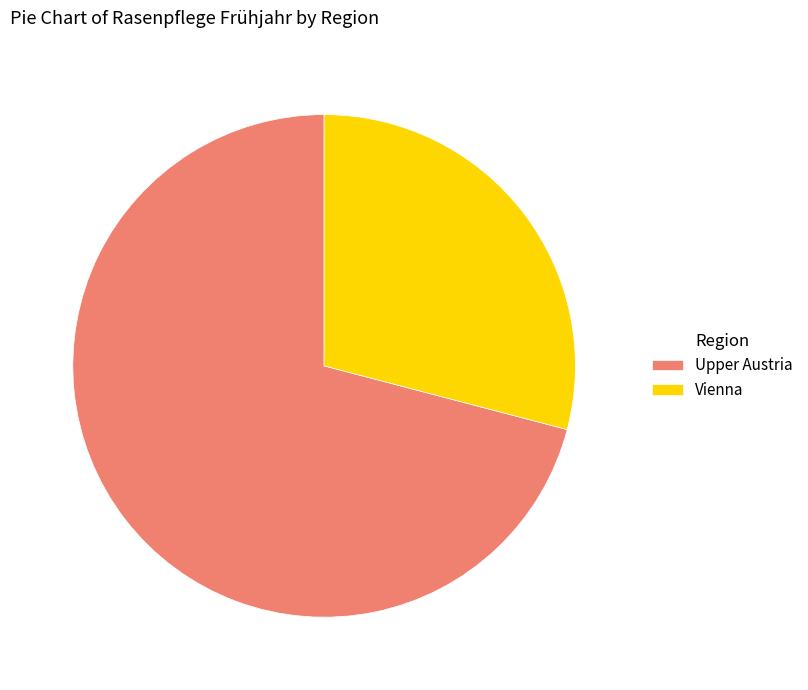

How many segments does this pie chart have?

2